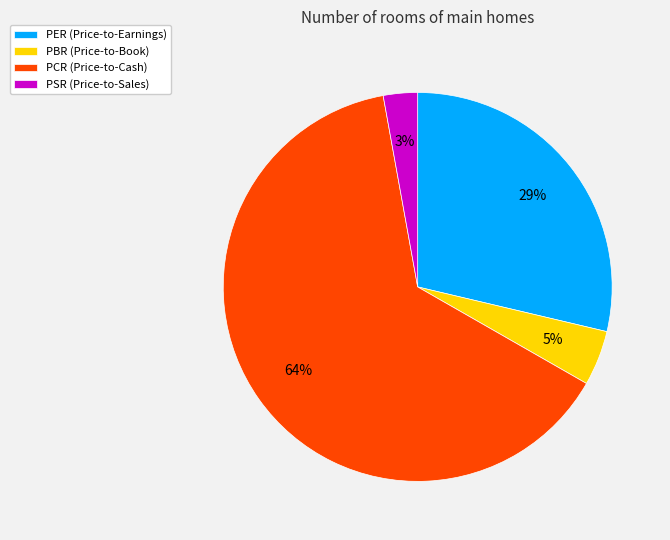

What is the majority slice?

PCR